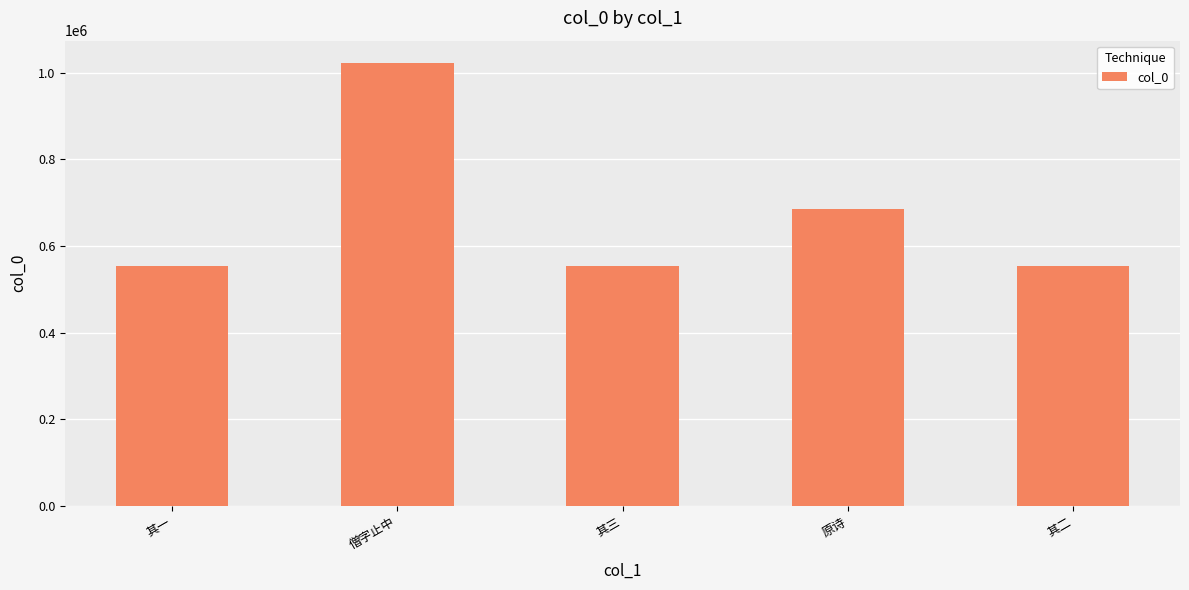

Where is the data nearest to the value 788441?

原诗